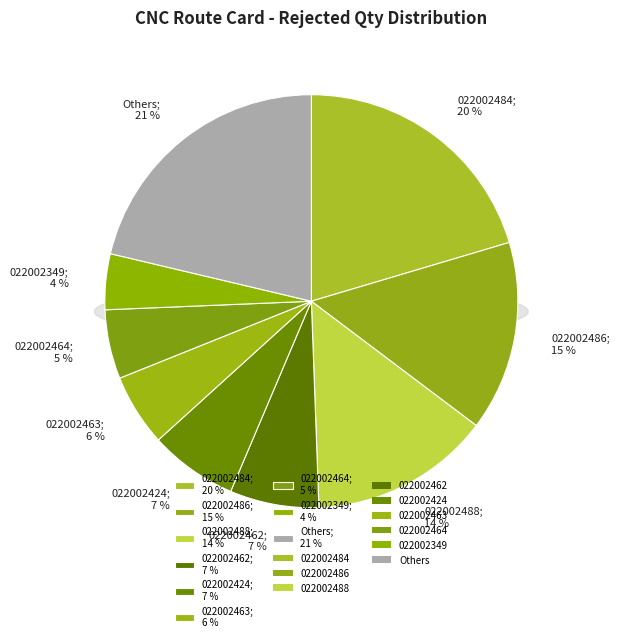

To the nearest percent, what portion does A2022002486 represent?

15%